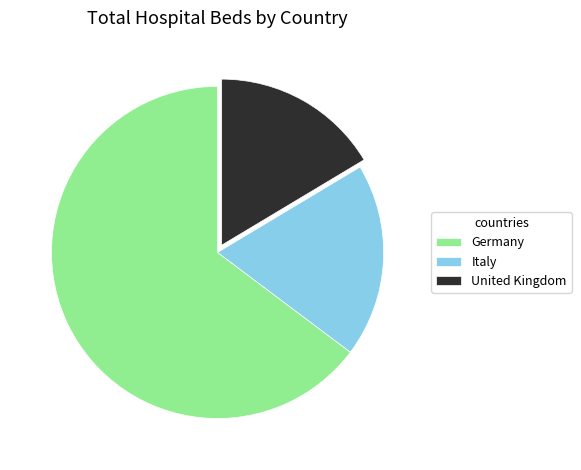

Rank the categories by value from lowest to highest.

United Kingdom, Italy, Germany